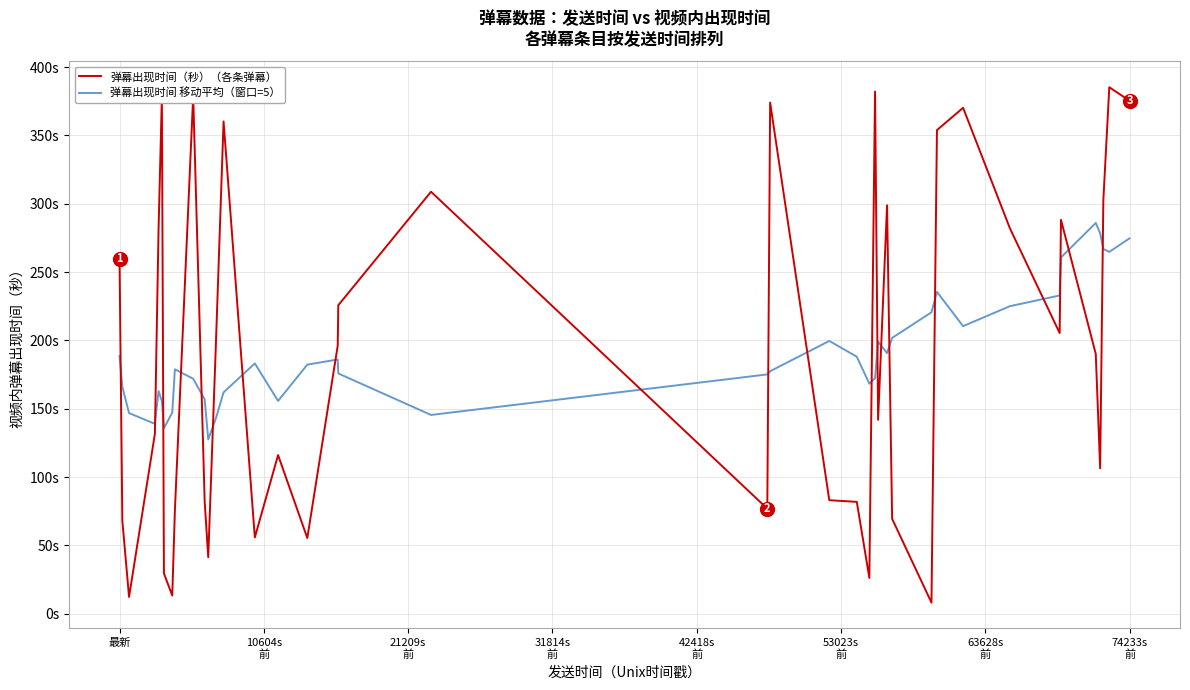

Where do 弹幕出现时间 移动平均（窗口=5） and 弹幕出现时间（秒）（各条弹幕） first cross each other?

最新 and 10604s
前